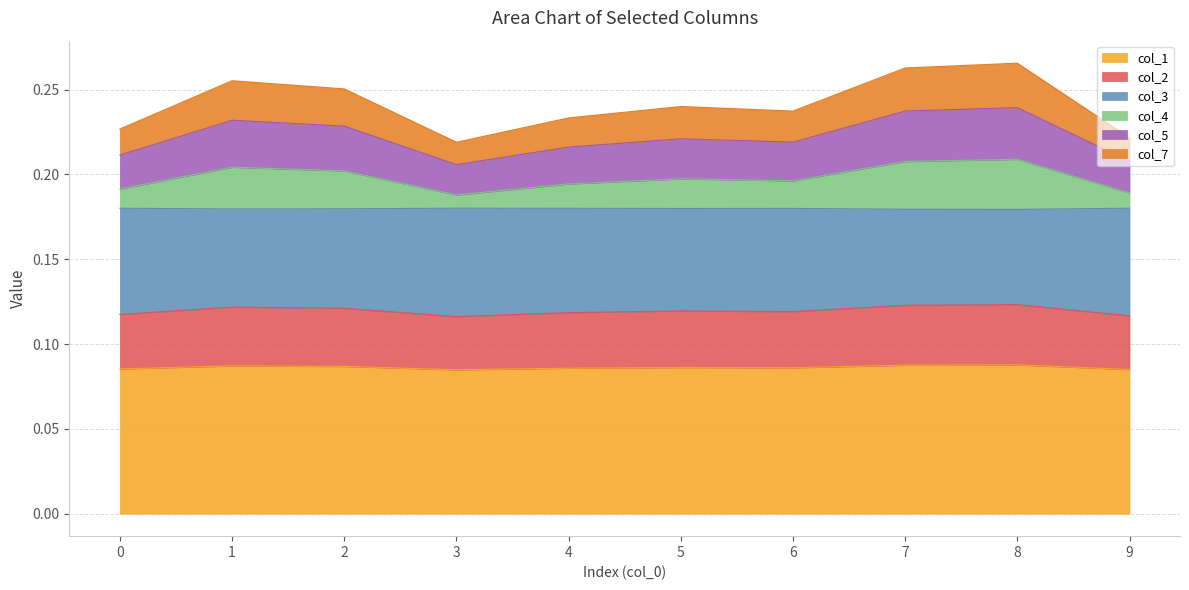

Is it true that col_1 equals 0.1 at 7?

True